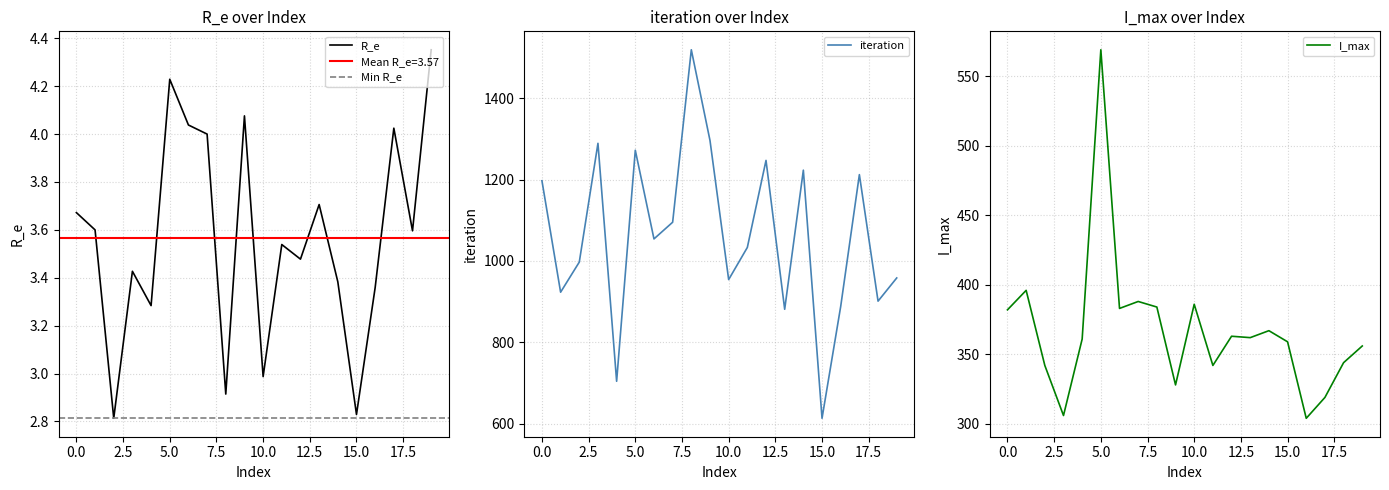

Where is R_e nearest to the value 3?

10.0